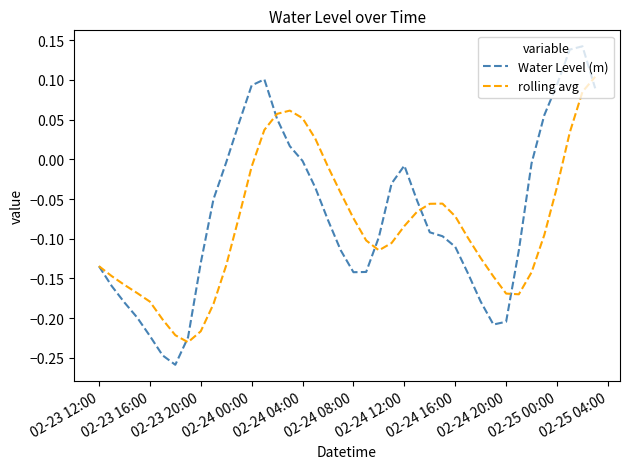

Which series has the widest spread of values?

Water Level (m)